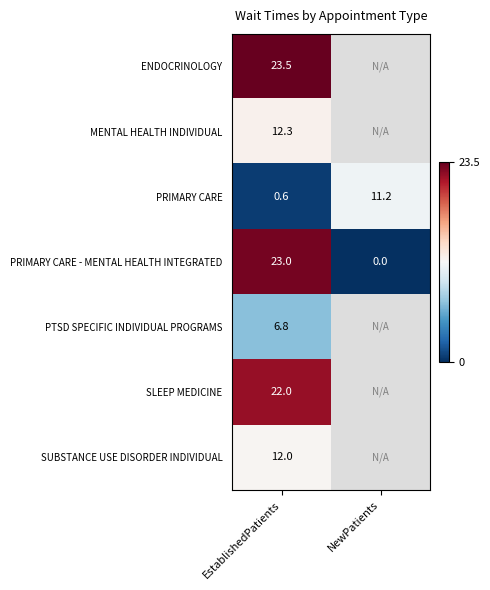

Where does the PRIMARY CARE series first go above 11?

NewPatients